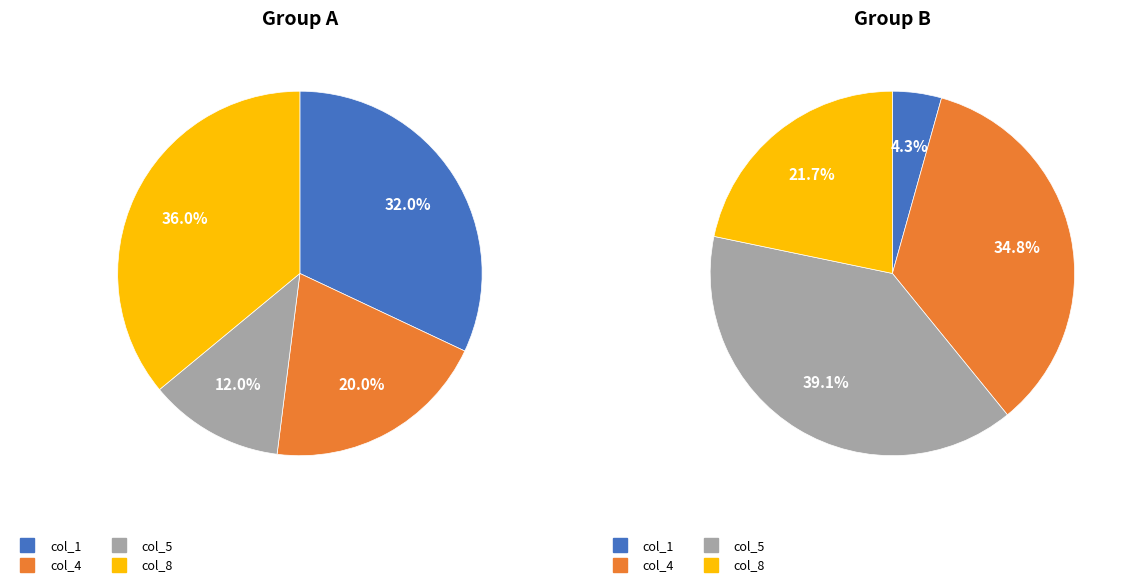

True or false: col_1 accounts for 32% of the total.

True